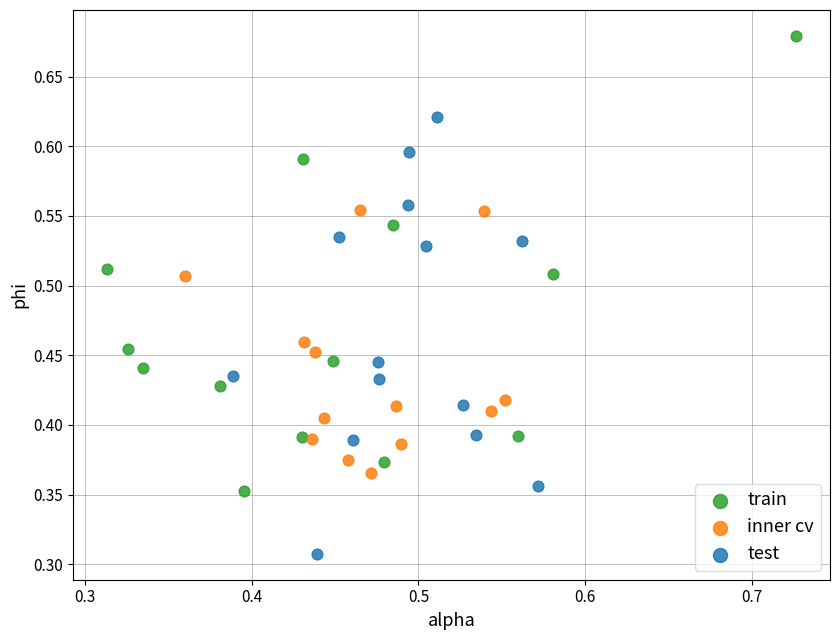

Which series reaches the maximum Y coordinate?

train